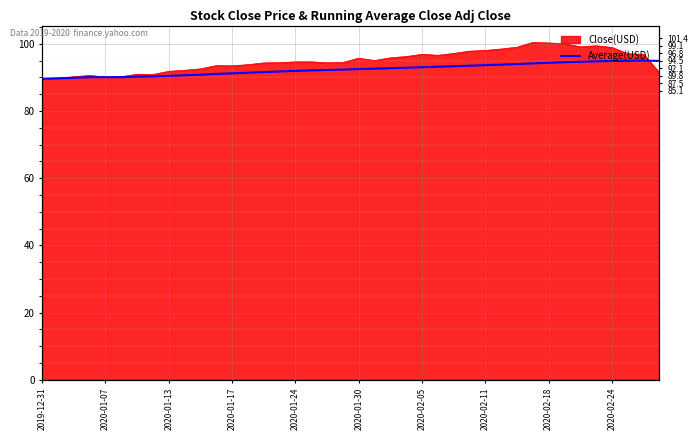

True or false: the data shows 118.8 at 2020-02-24.

False